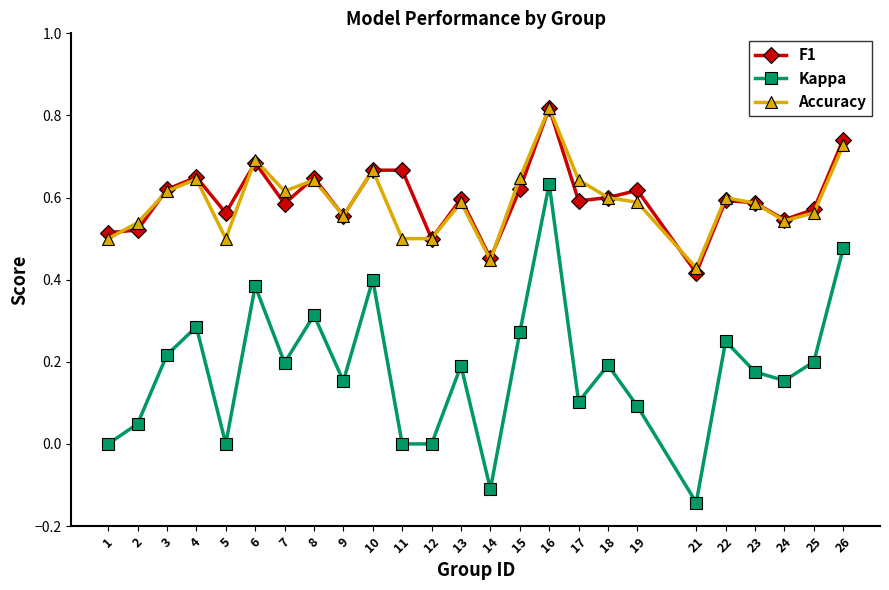

At which label does Accuracy reach its peak?

16